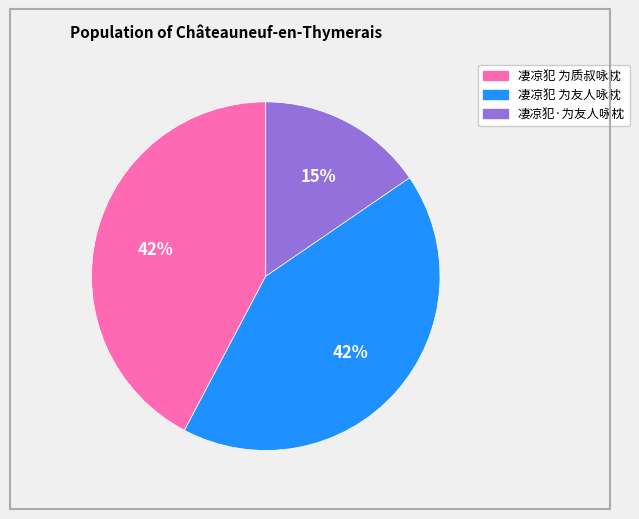

Approximately how many times larger is the value at 凄凉犯·为友人咏枕 compared to 凄凉犯 为质叔咏枕?

0.4